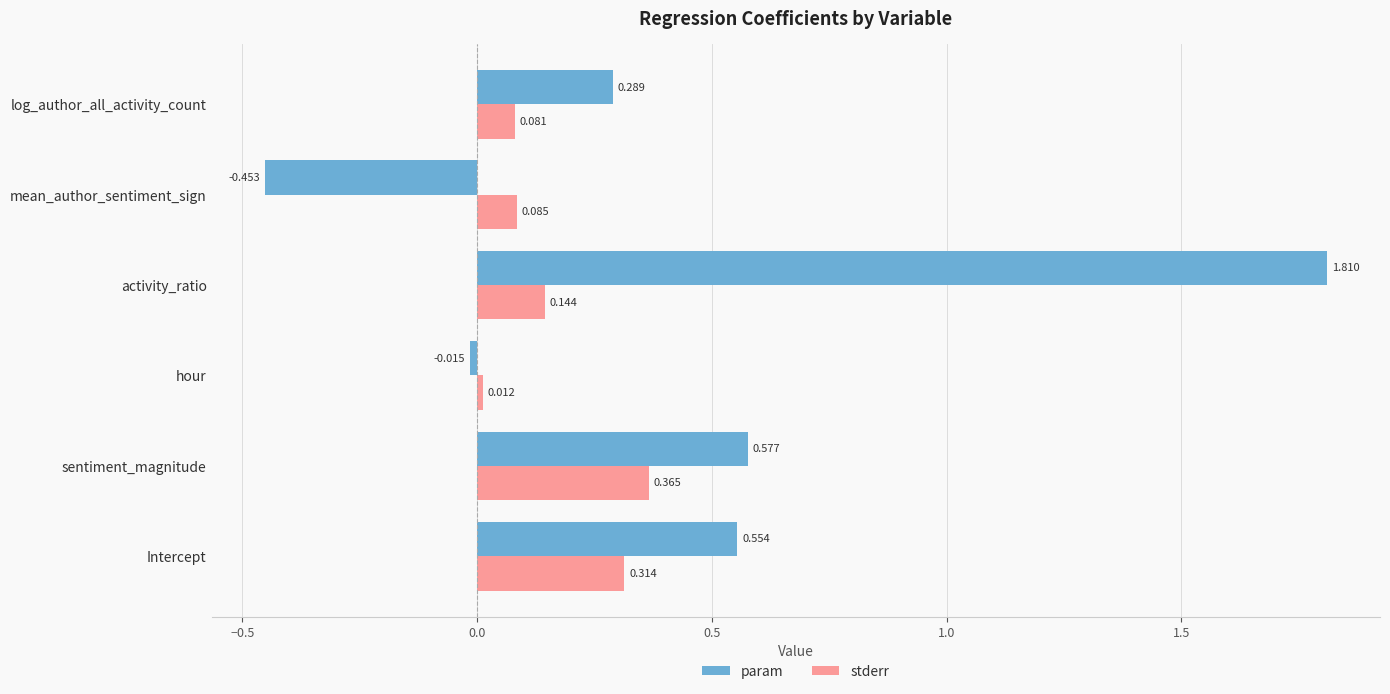

At which label does stderr reach its minimum?

hour